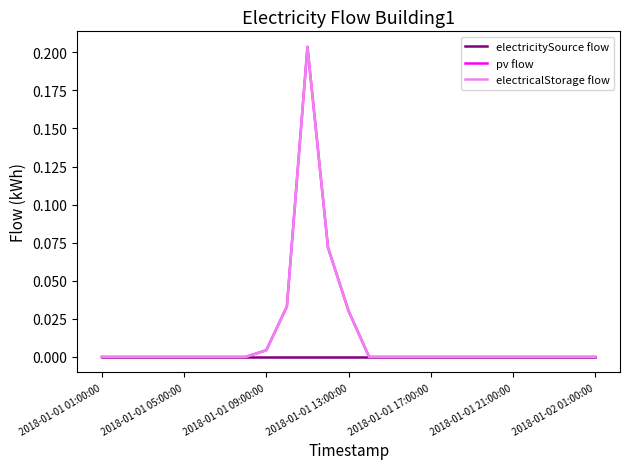

Does the chart have visible grid lines?

No